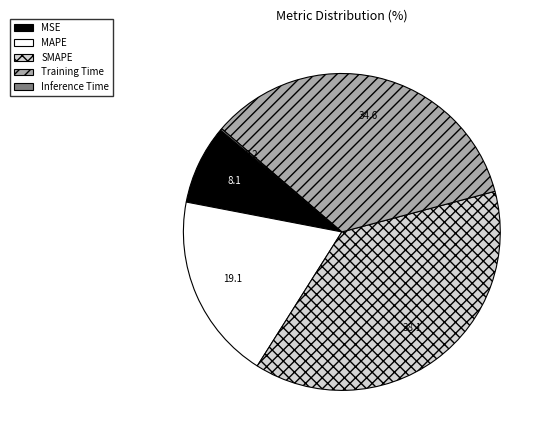

Is there any slice that represents more than half of the pie?

No